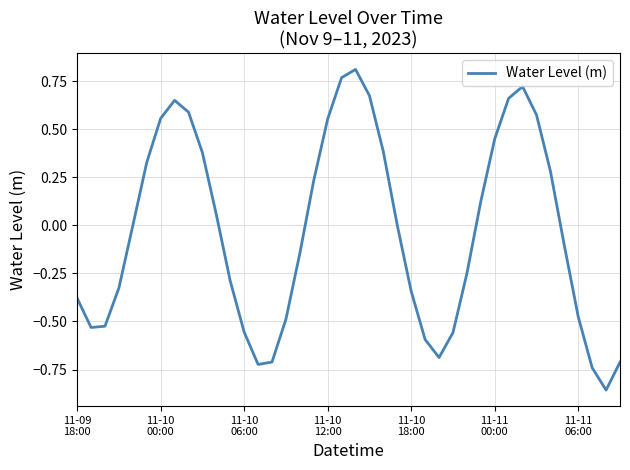

How many lines are shown in the chart?

1